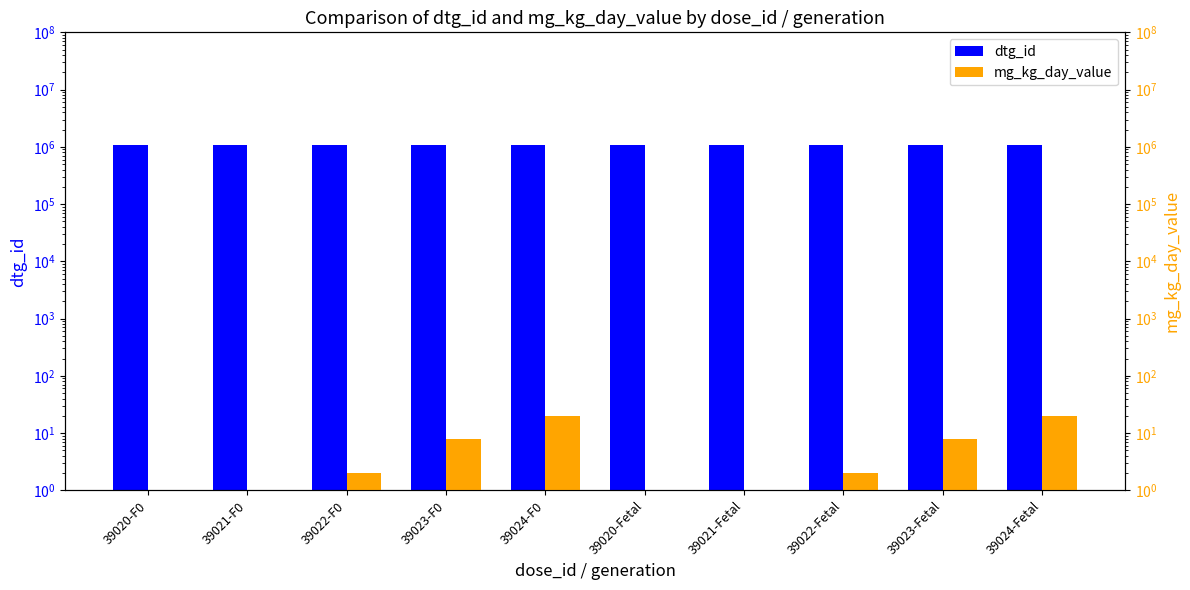

What is the greatest value displayed?

1055009.0